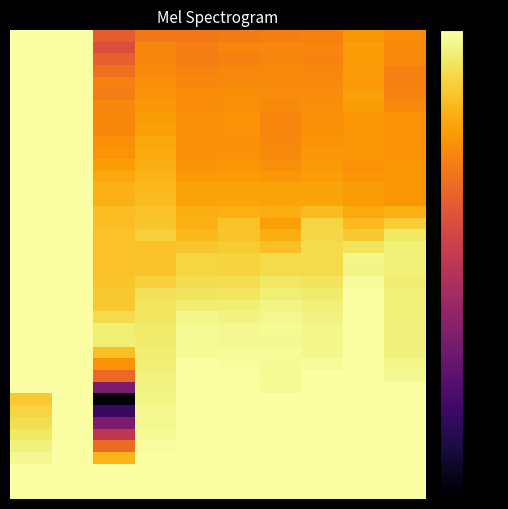

At which category is the sum across all series the highest?

1